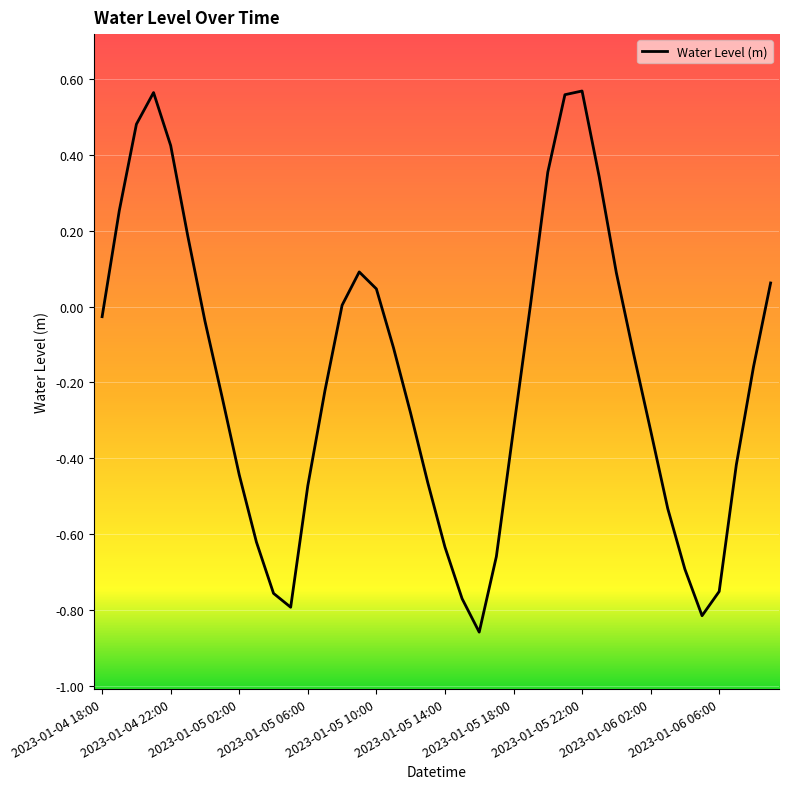

What is the difference between the maximum and minimum values?

1.4